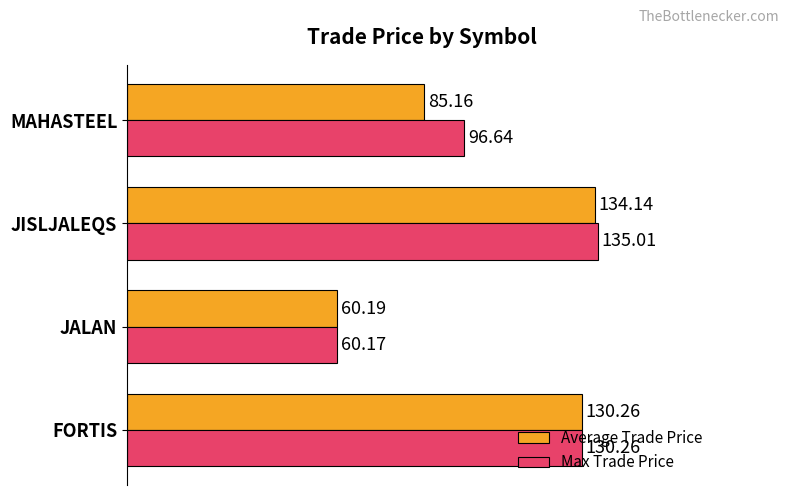

Which category has the highest value across all series?

JISLJALEQS